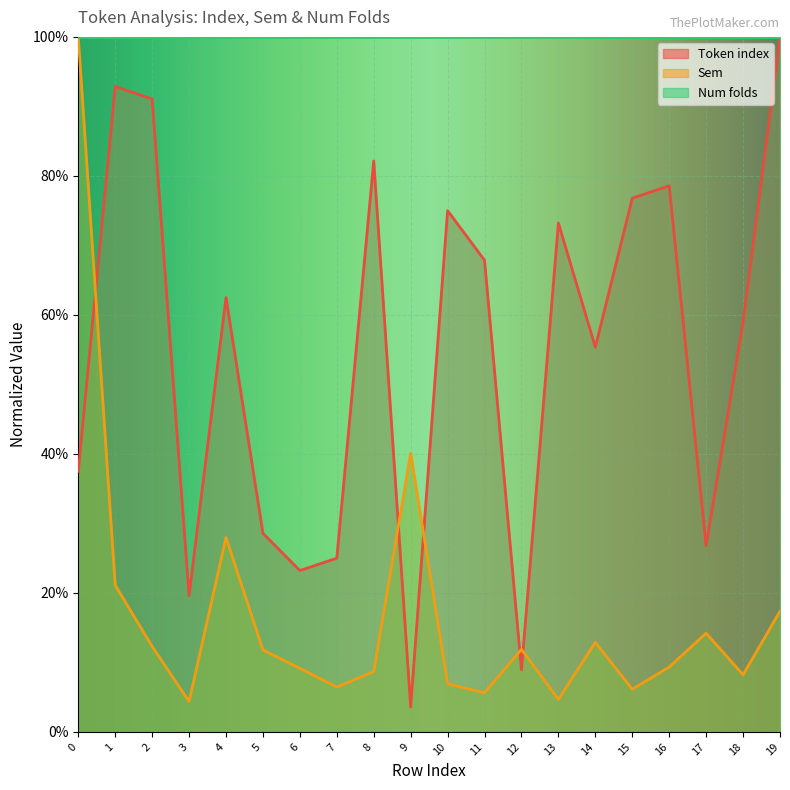

In Sem, how many points are lower than both neighbors (excluding endpoints)?

6